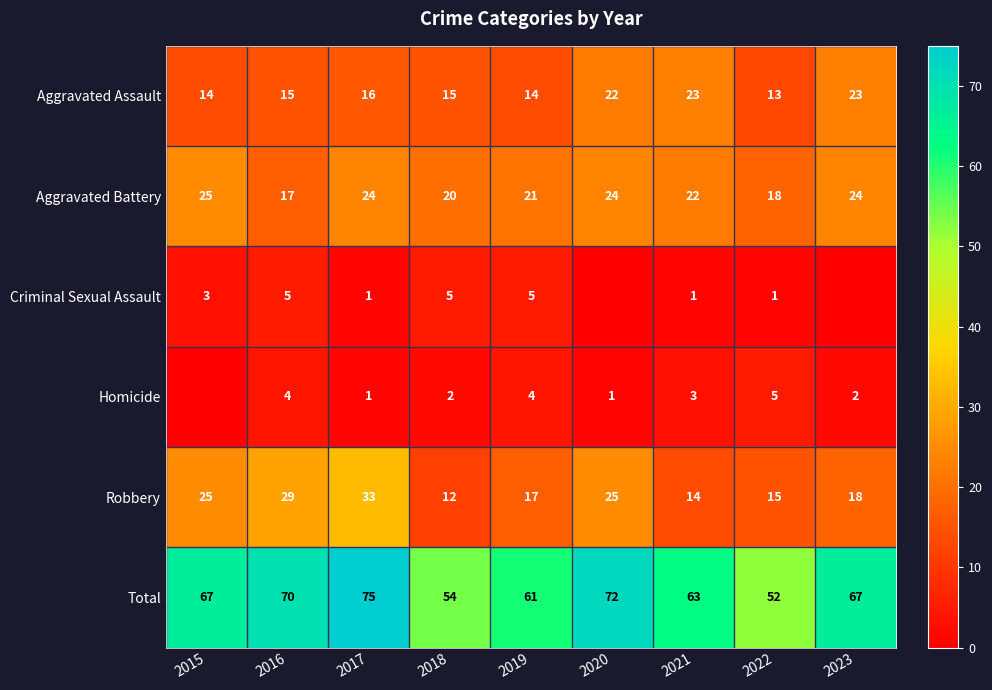

The Aggravated Assault series shows 31 at 2023. True or false?

False